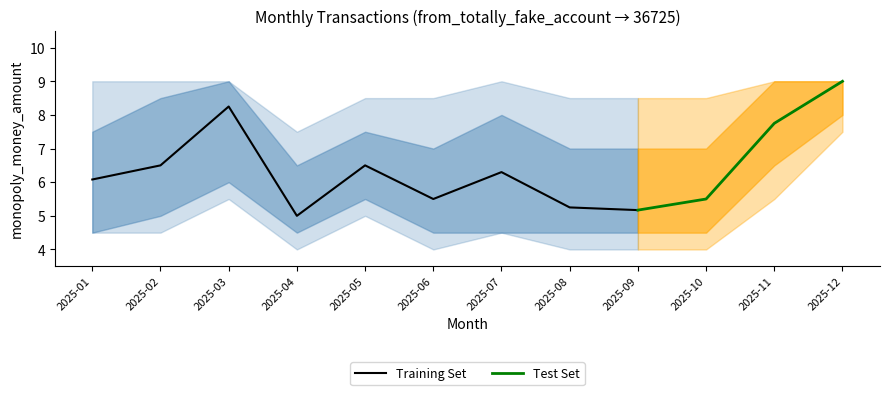

What is the value of the lower1 point at the 2nd from the left?

5.0